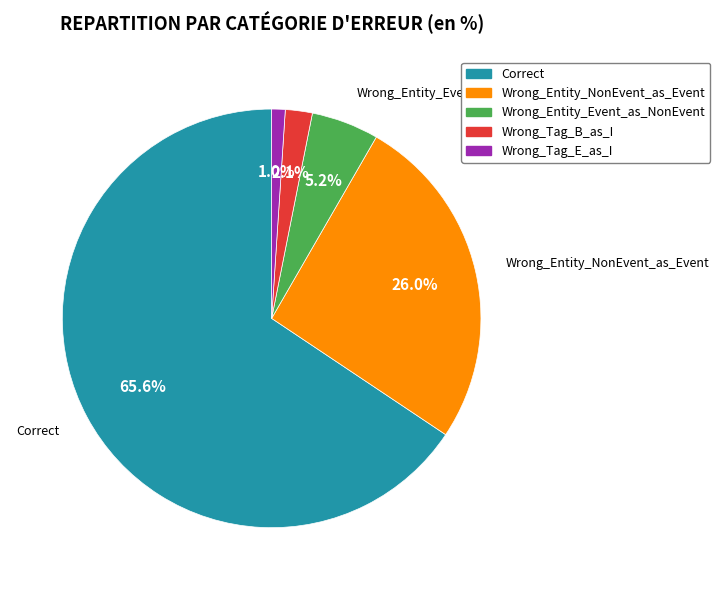

Is it true that Wrong_Tag_E_as_I is 11% of the pie?

False